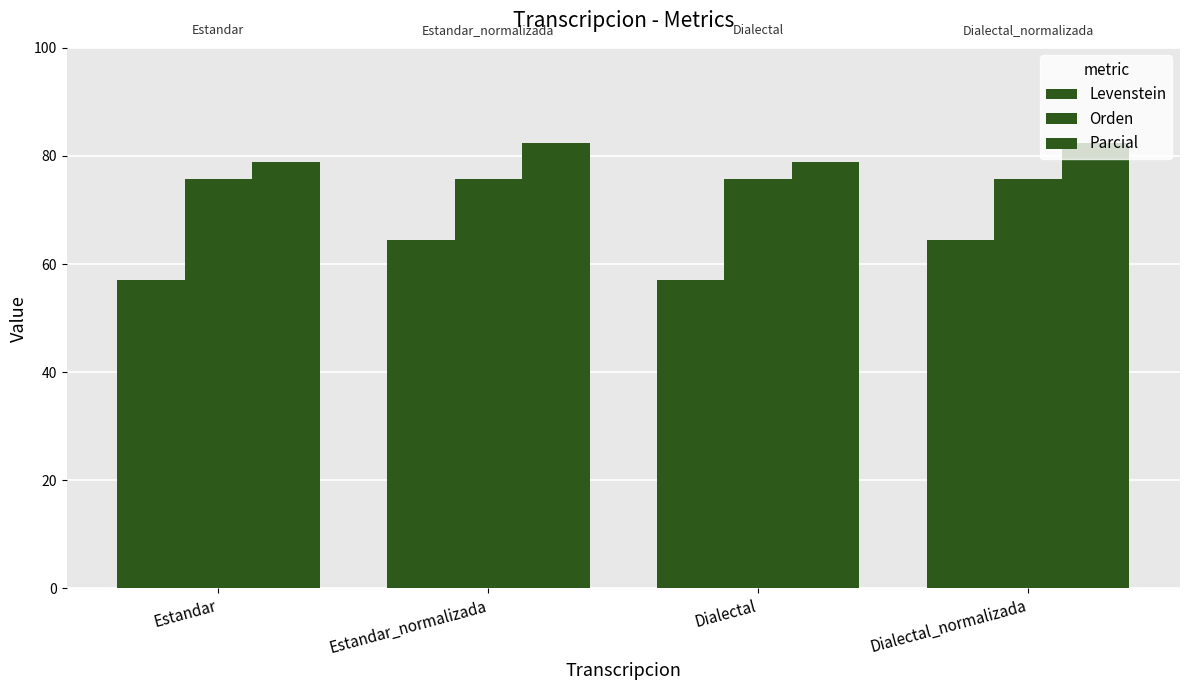

What is the average value of the Levenstein series?

60.7